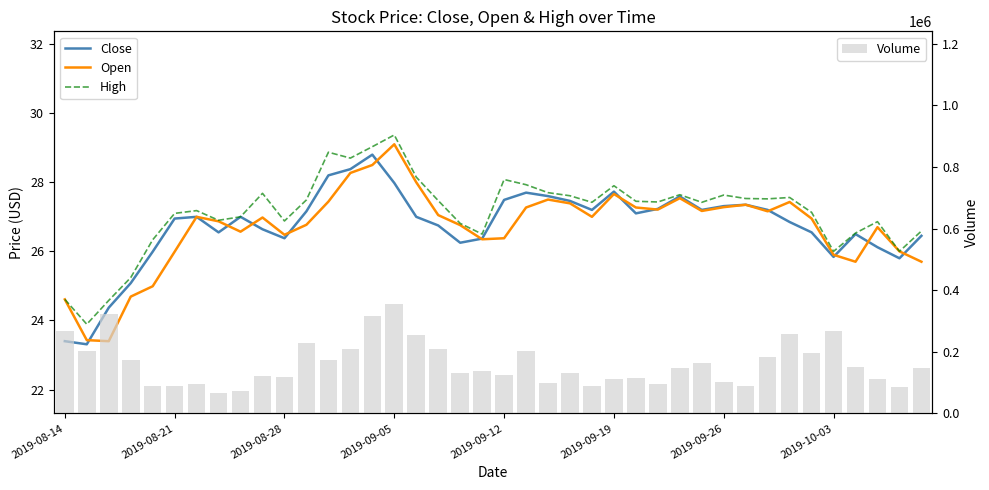

What is the difference between the second highest and second lowest values in the Volume series?

249000